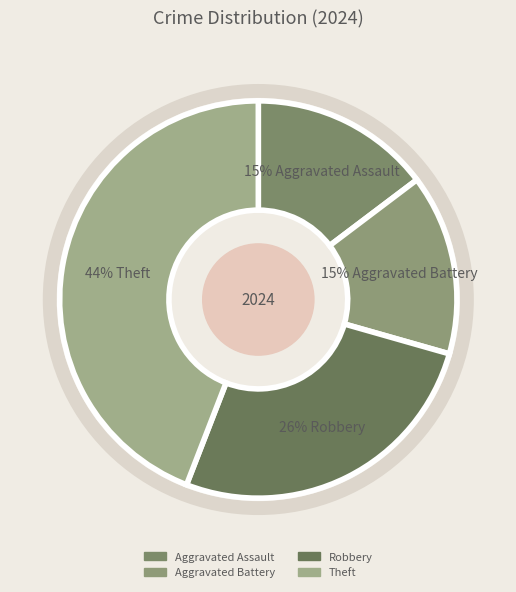

How many segments does this pie chart have?

4